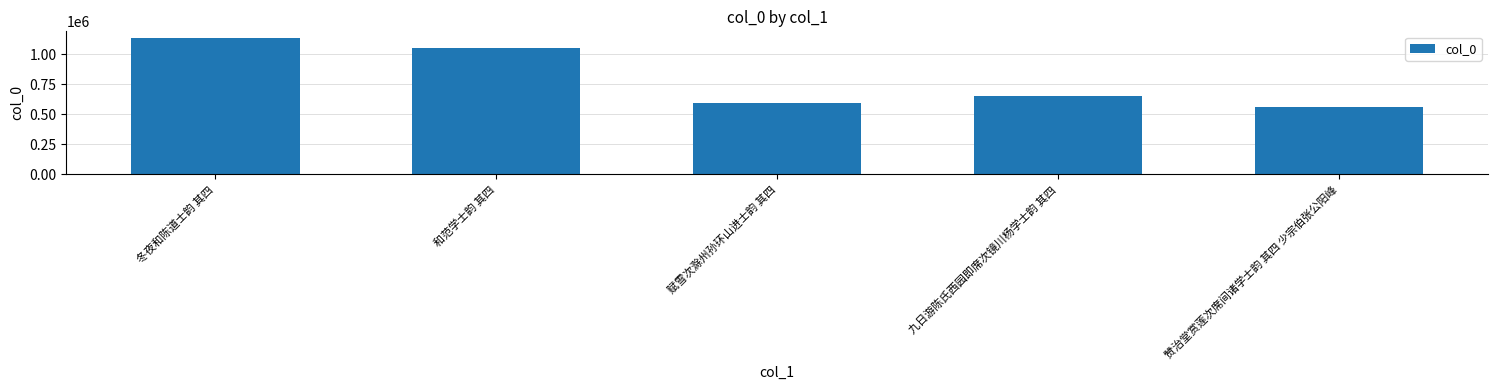

What is the difference between the maximum and minimum values?

571693